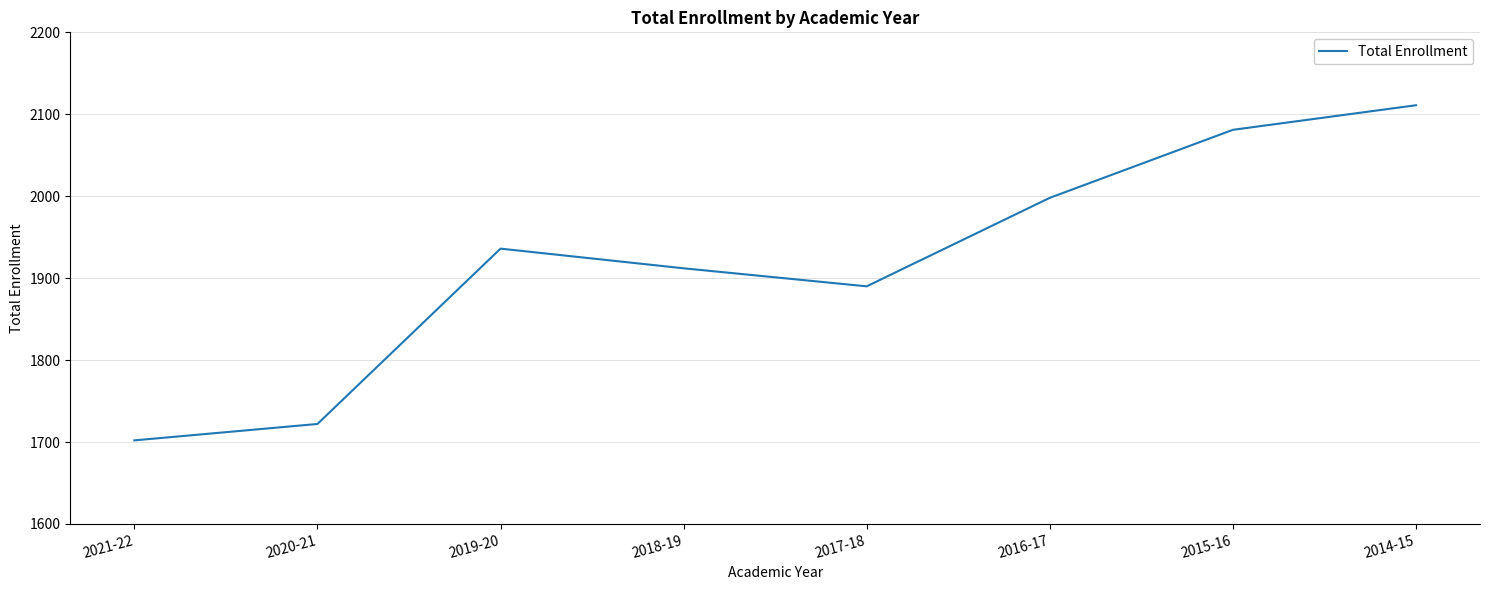

At which category does the data reach its first local valley?

2017-18